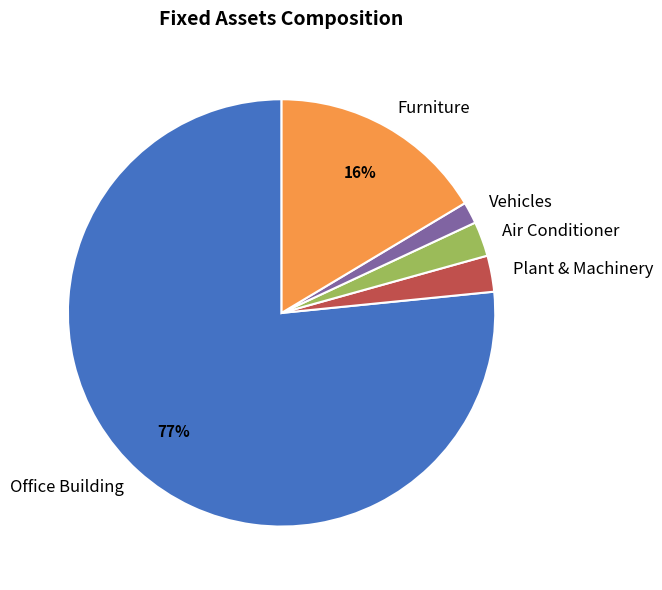

To the nearest percent, what percentage of the pie is Plant & Machinery?

3%